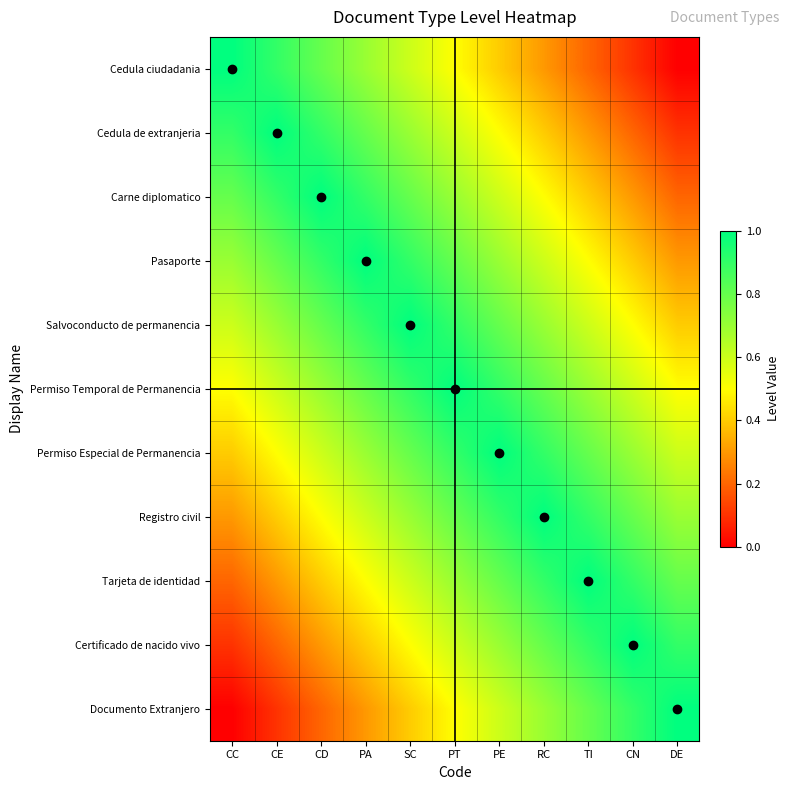

Rank the series at TI from highest to lowest value.

Tarjeta de identidad, Registro civil, Certificado de nacido vivo, Permiso Especial de Permanencia, Documento Extranjero, Permiso Temporal de Permanencia, Salvoconducto de permanencia, Pasaporte, Carne diplomatico, Cedula de extranjeria, Cedula ciudadania